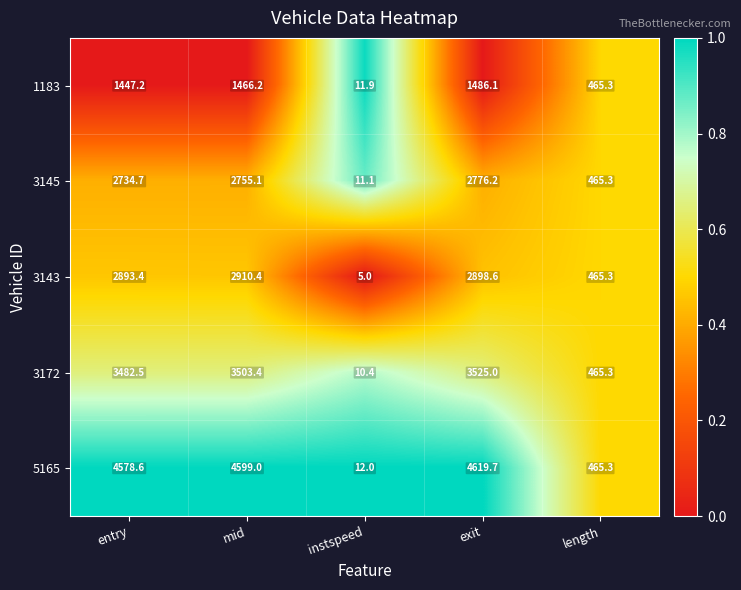

What is the difference between the second highest and minimum values in the 3143 series?

2893.6